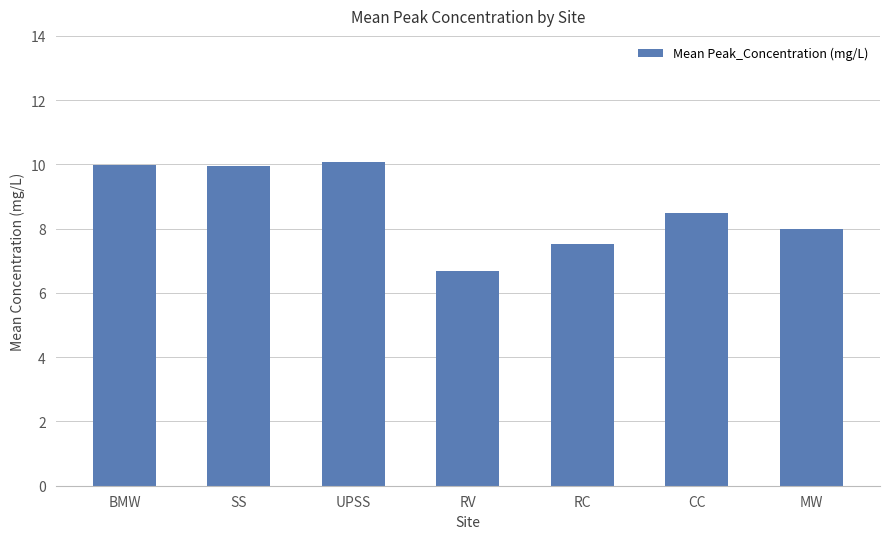

What is the ratio of the value at RV to the value at BMW?

0.7